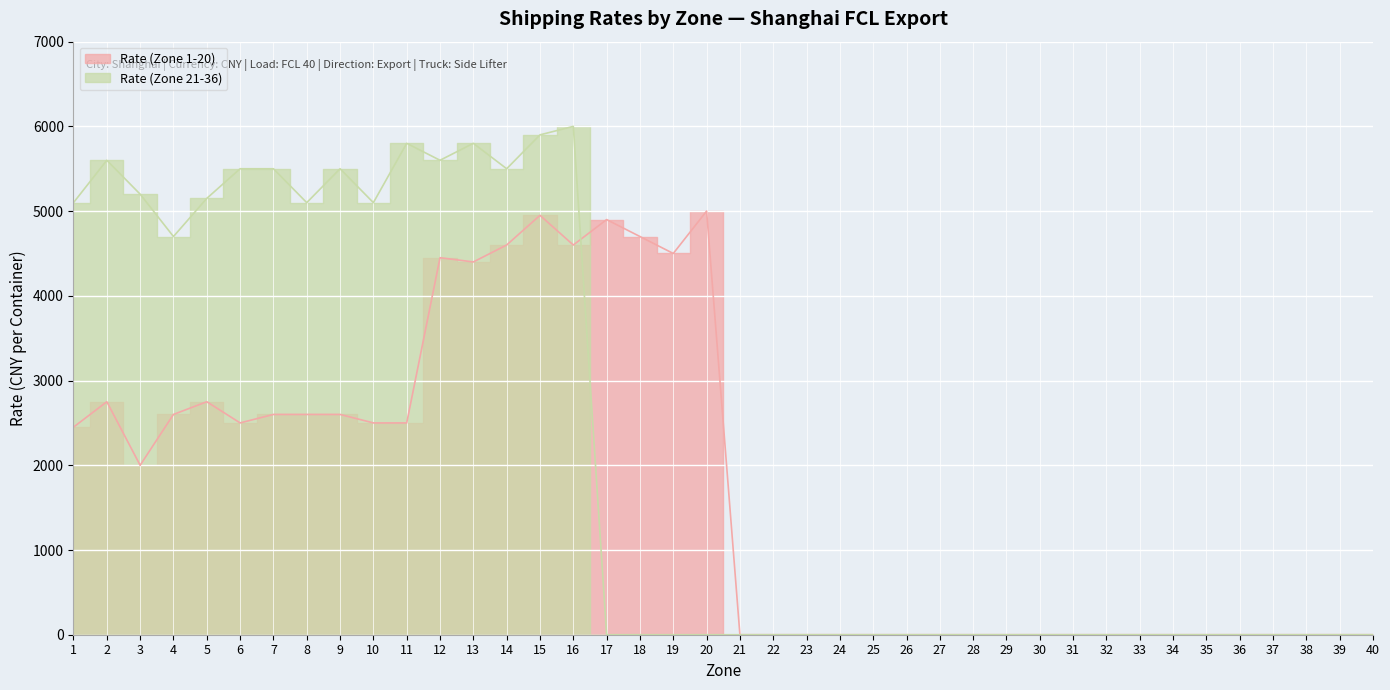

How many interior local valleys does the Rate (Zone 1-20) series have?

5